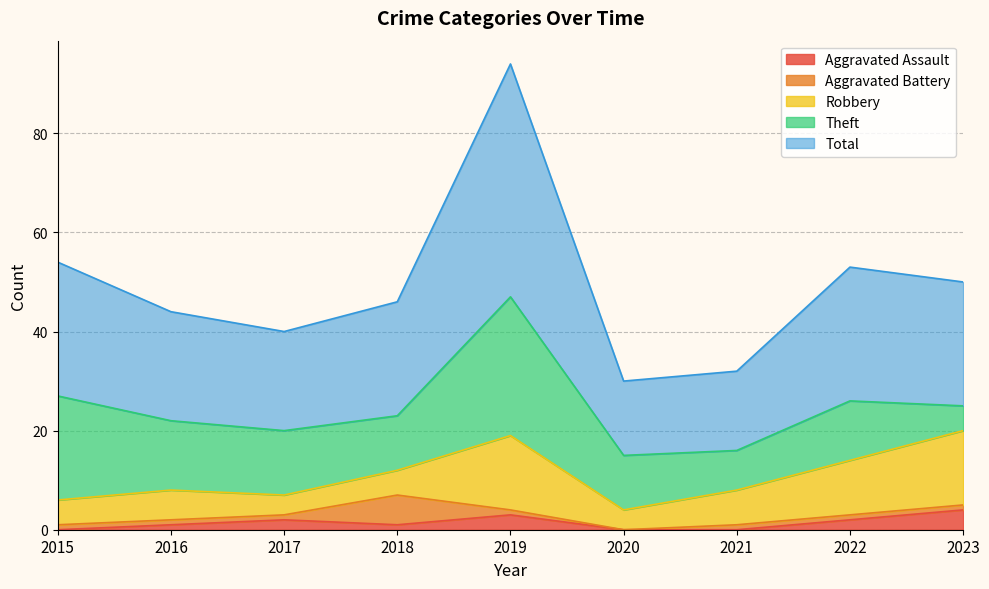

Does the chart display data point markers on the line(s)?

No